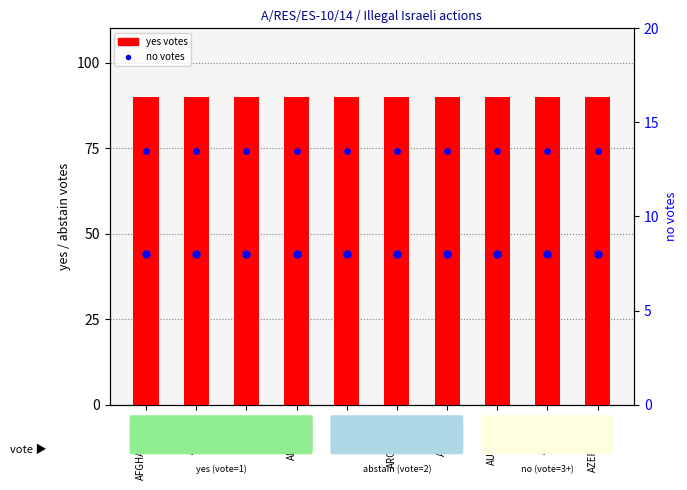

Which series has the largest total across all categories?

yes votes